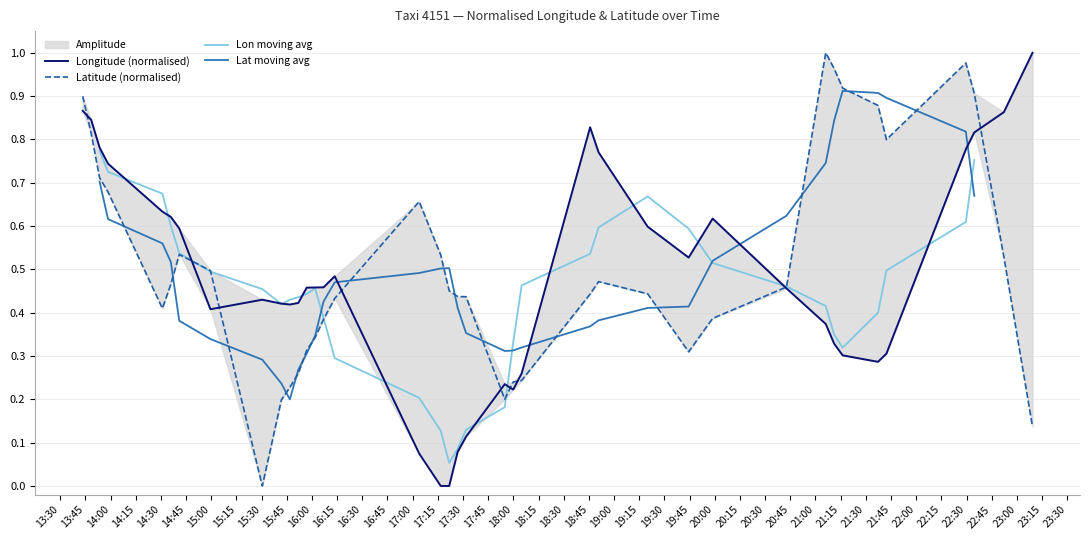

What is the label of the 36th point from the left?

22:15